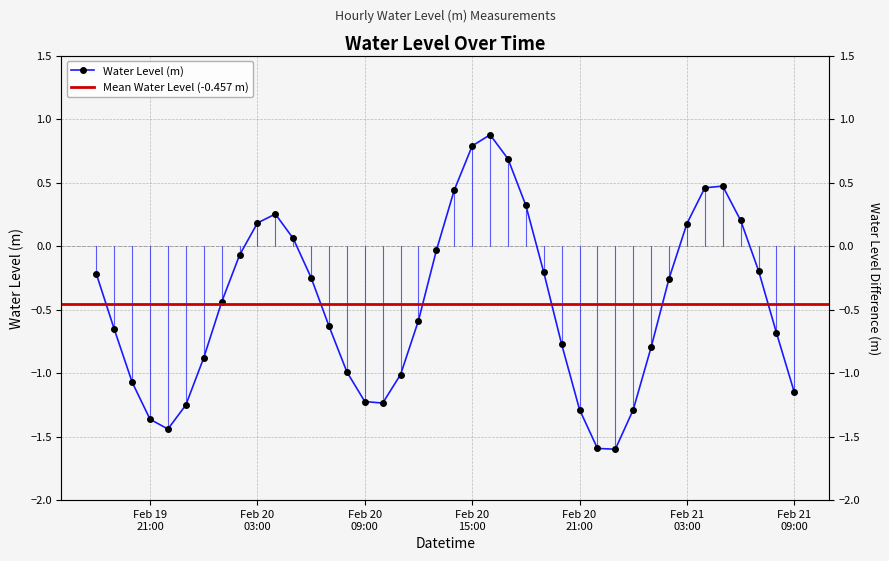

What is the label of the 1st point from the right?

Feb 21 09:00